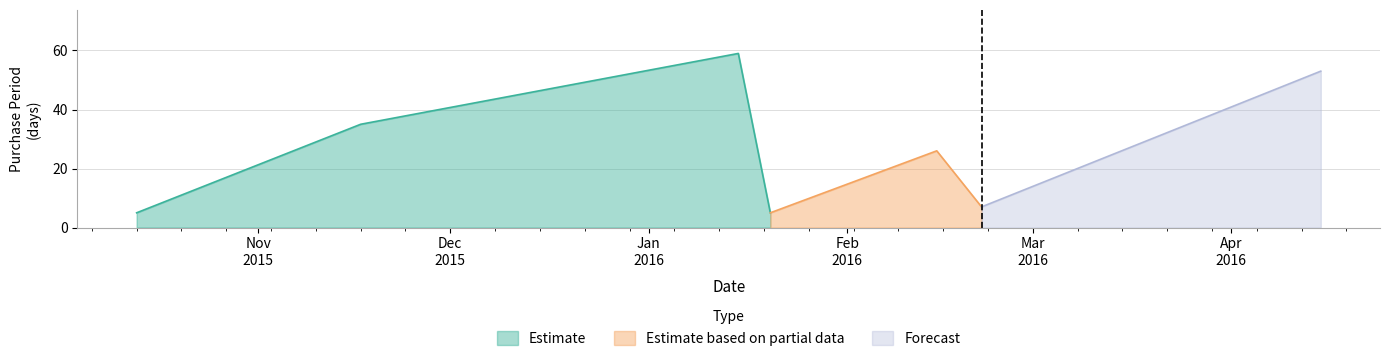

Reading left to right, list all the values displayed in this chart.

2015-10-13=5	2015-11-17=35	2016-01-15=59	2016-01-20=5	2016-02-15=26	2016-02-22=7	2016-04-15=53